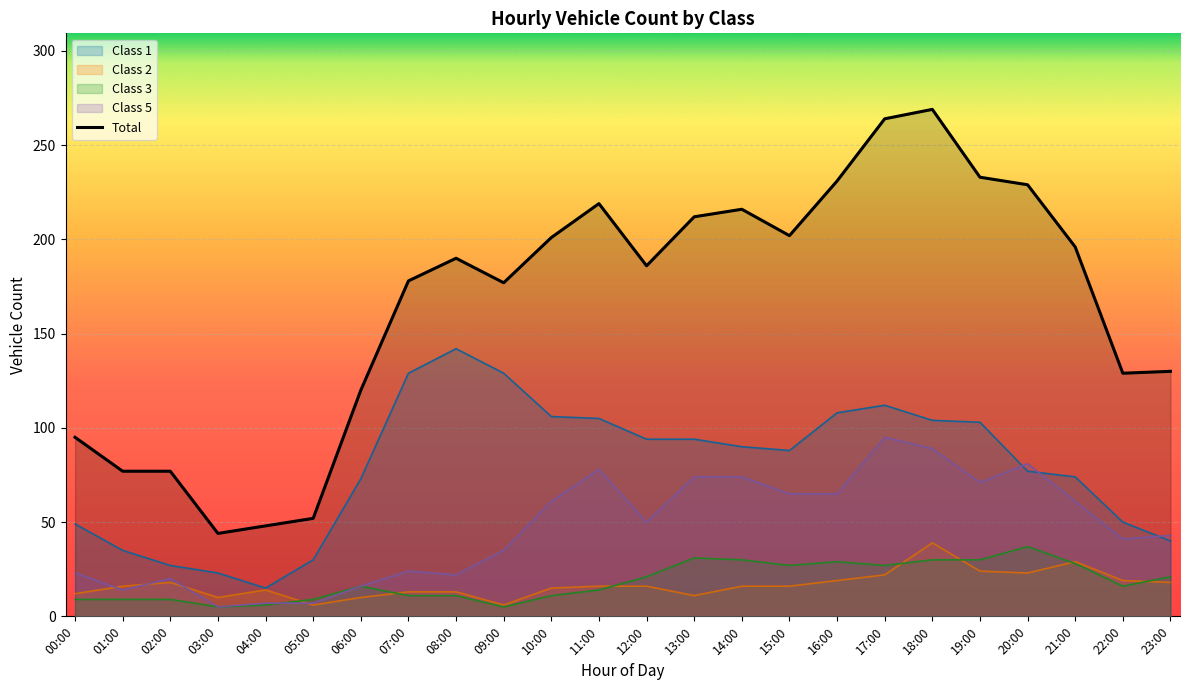

What is the label of the 15th point from the right?

09:00